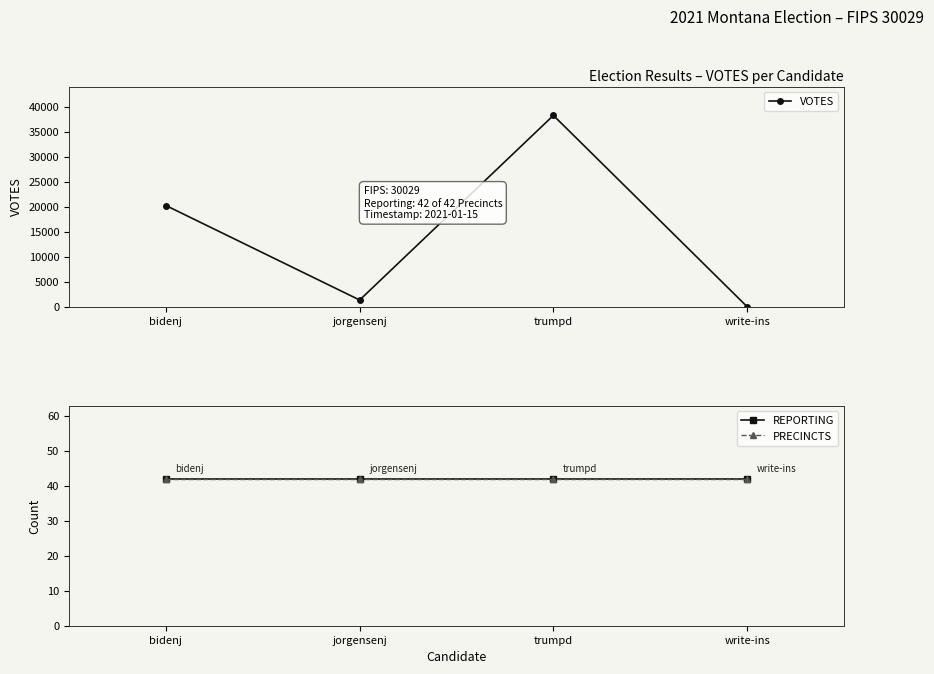

At which label does VOTES first exceed 20274?

trumpd